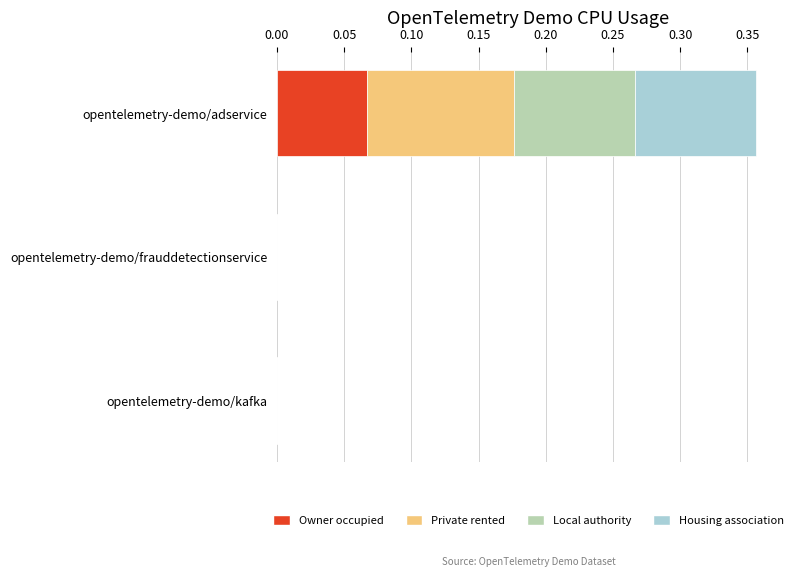

What are all the series names shown in the legend?

Owner occupied, Private rented, Local authority, Housing association